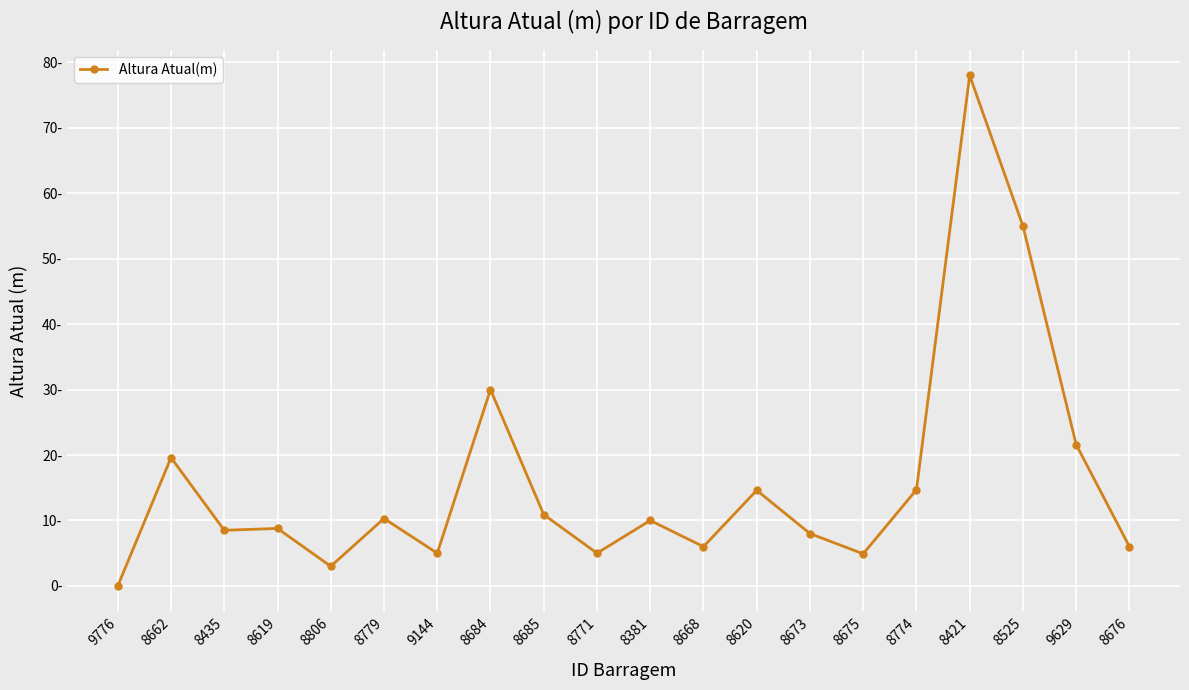

Which category has the highest value across all series?

8421